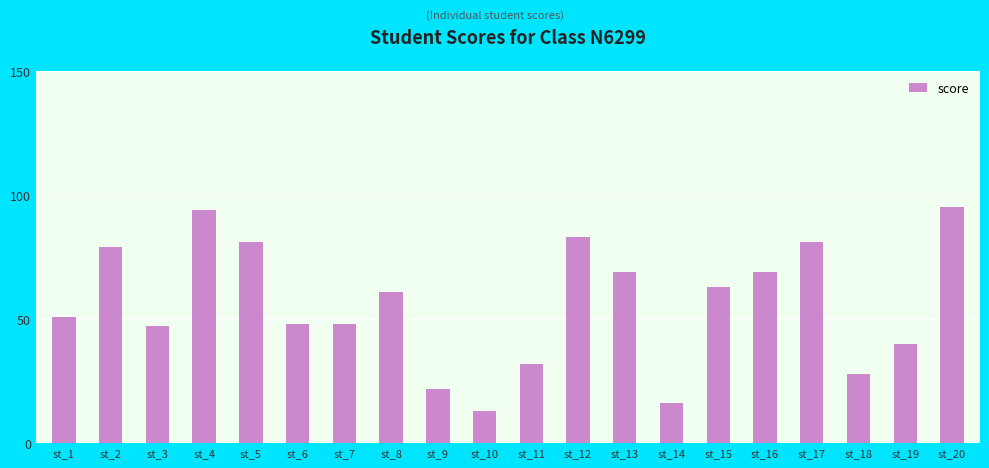

Reading right to left, extract all data points from this chart.

95	40	28	81	69	63	16	69	83	32	13	22	61	48	48	81	94	47	79	51